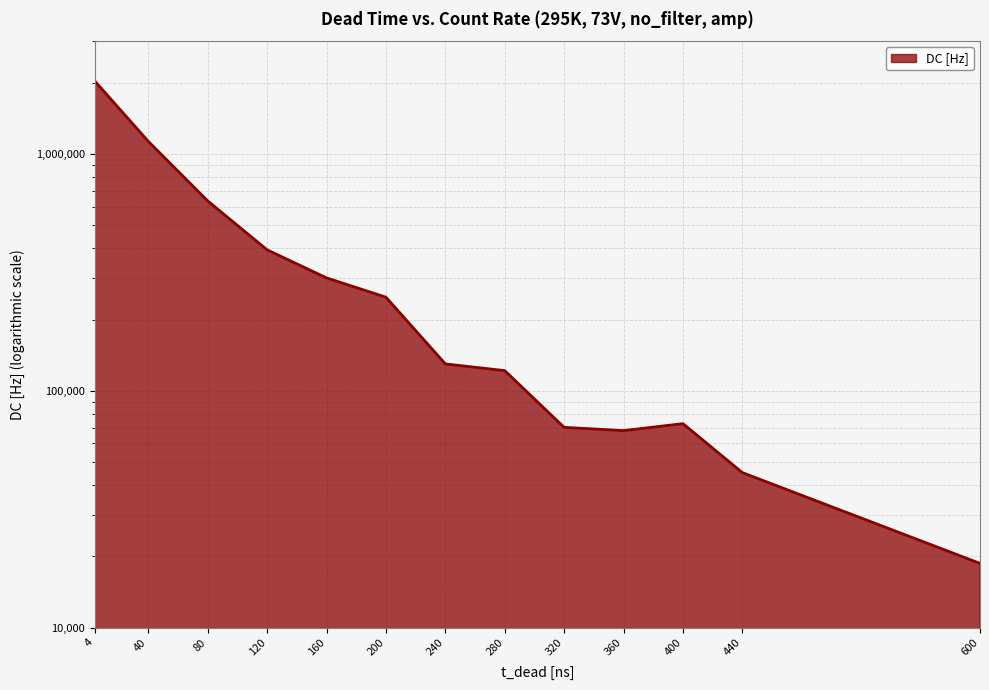

True or false: the data shows 129974.9 at 400.

False